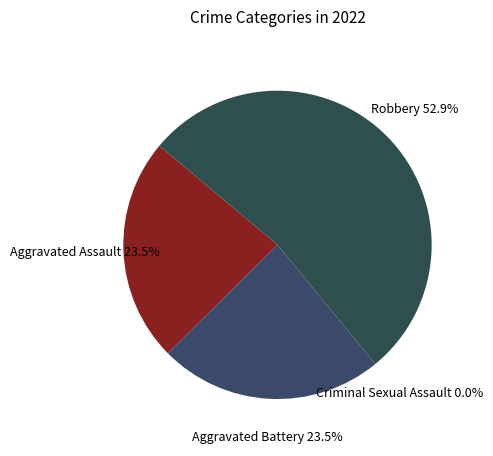

How many slices are in this pie chart?

4